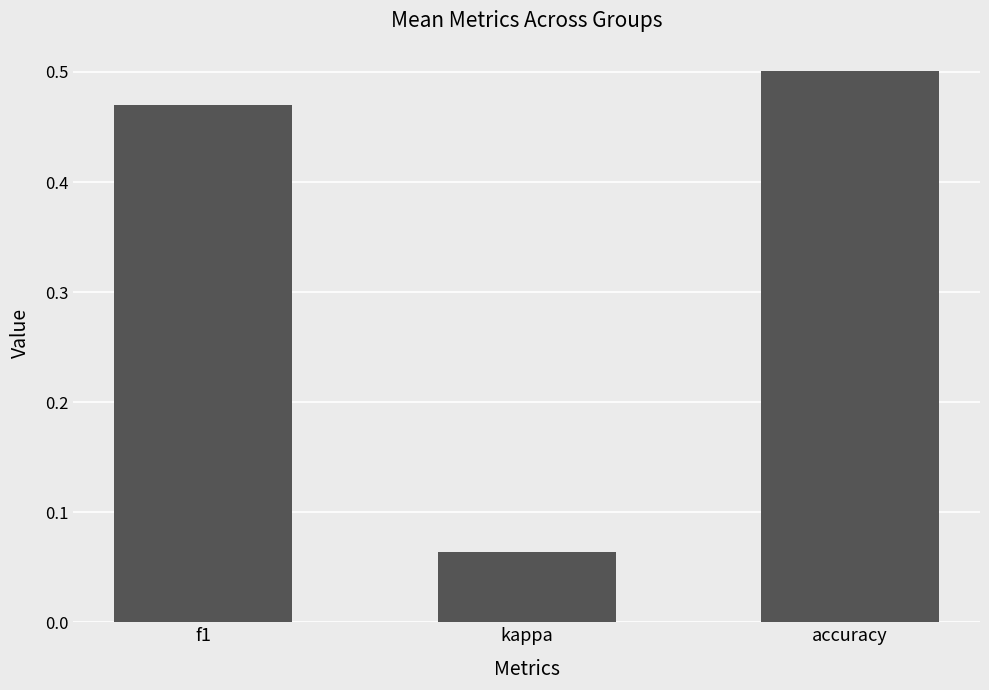

How many values are between 0 and 1?

3